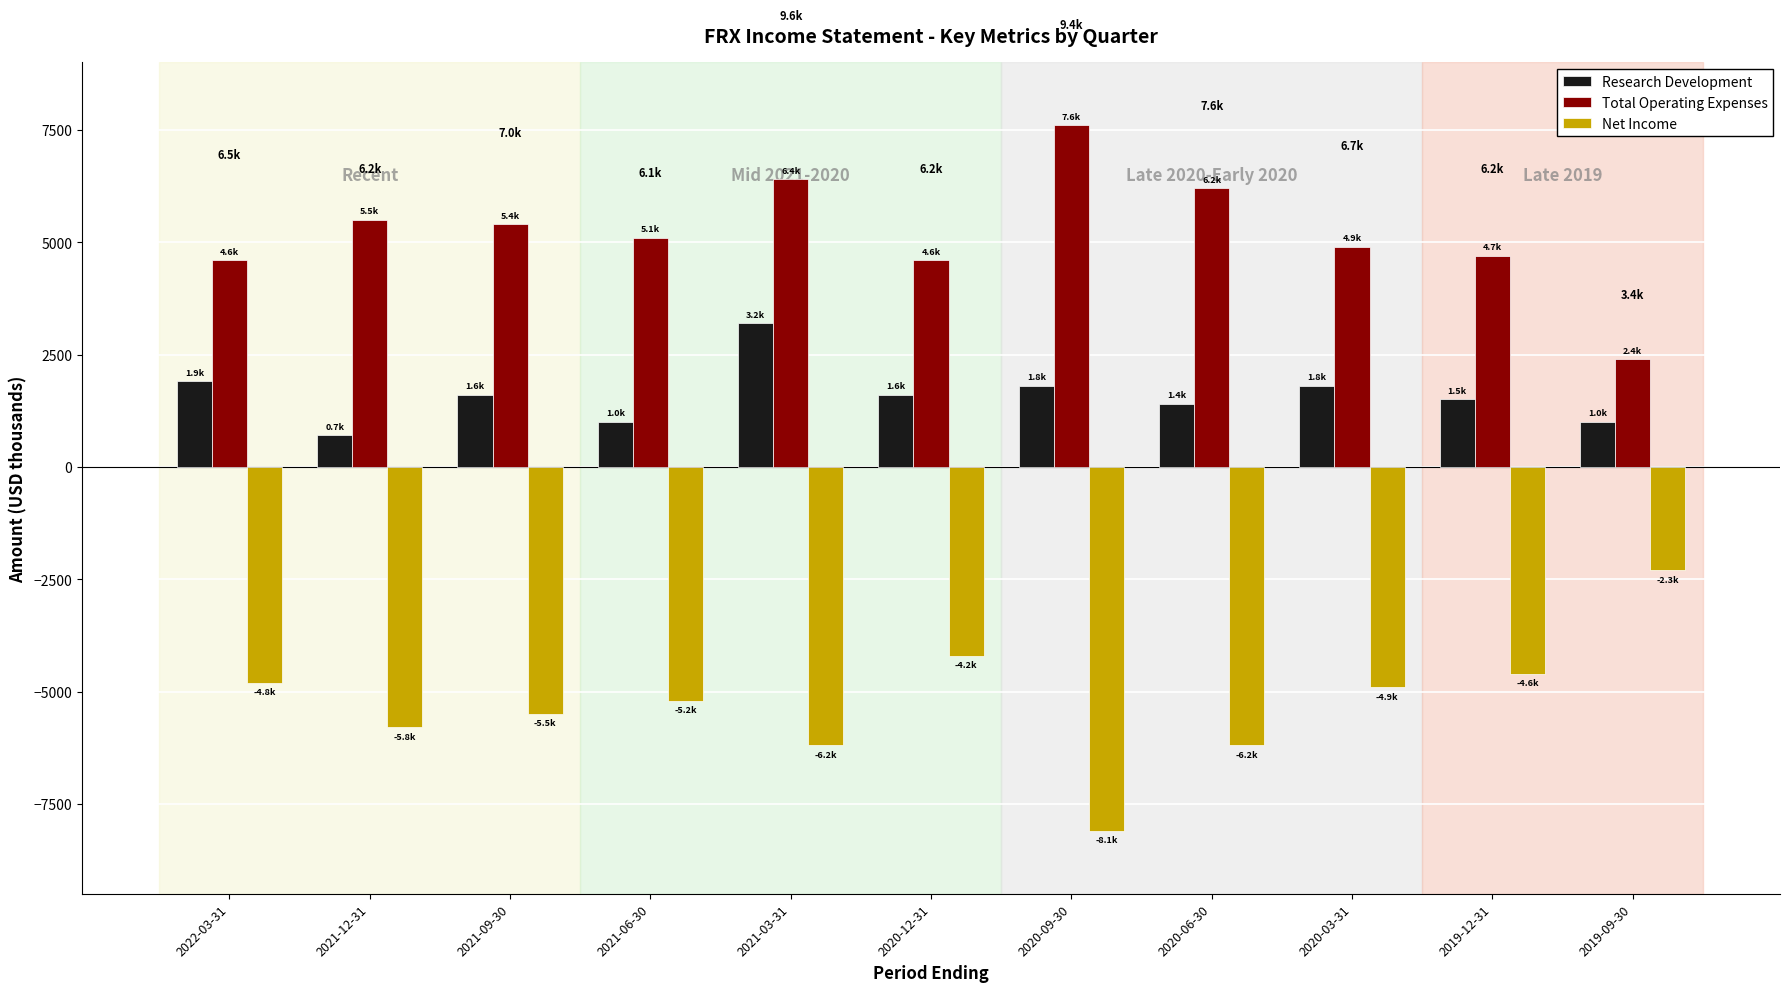

Is the value of Net Income at 2020-12-31 greater than the value of Total Operating Expenses at 2021-03-31?

No